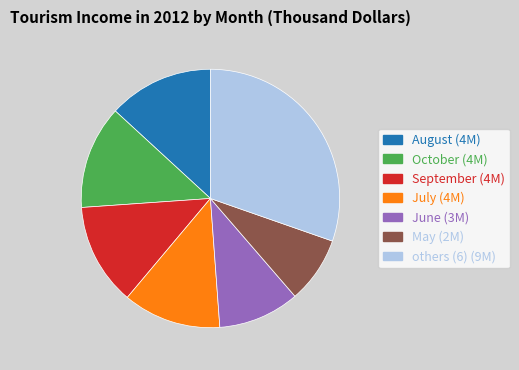

Does any single category account for the majority?

No